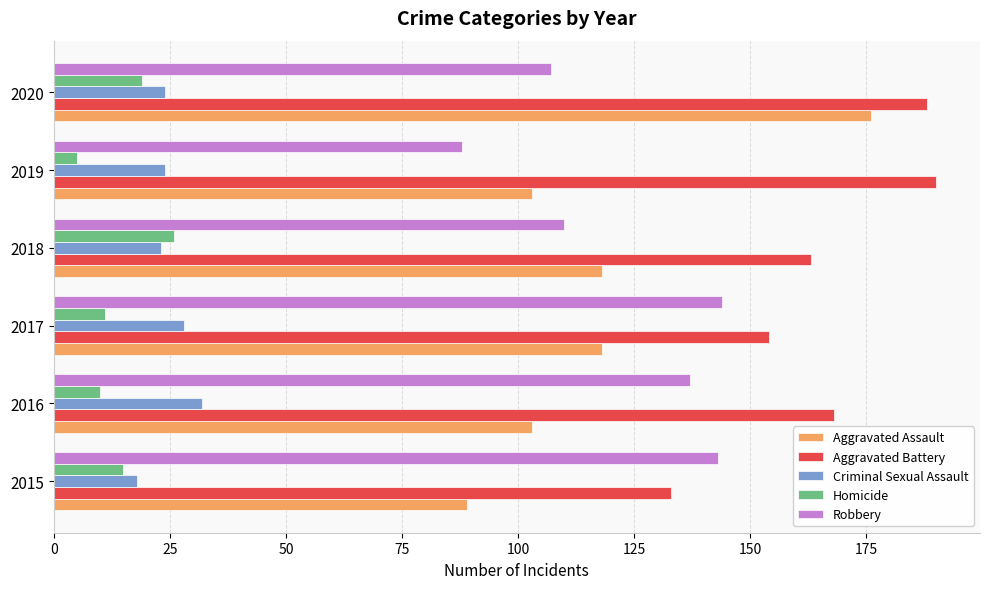

At which category is the sum across all series the highest?

2020